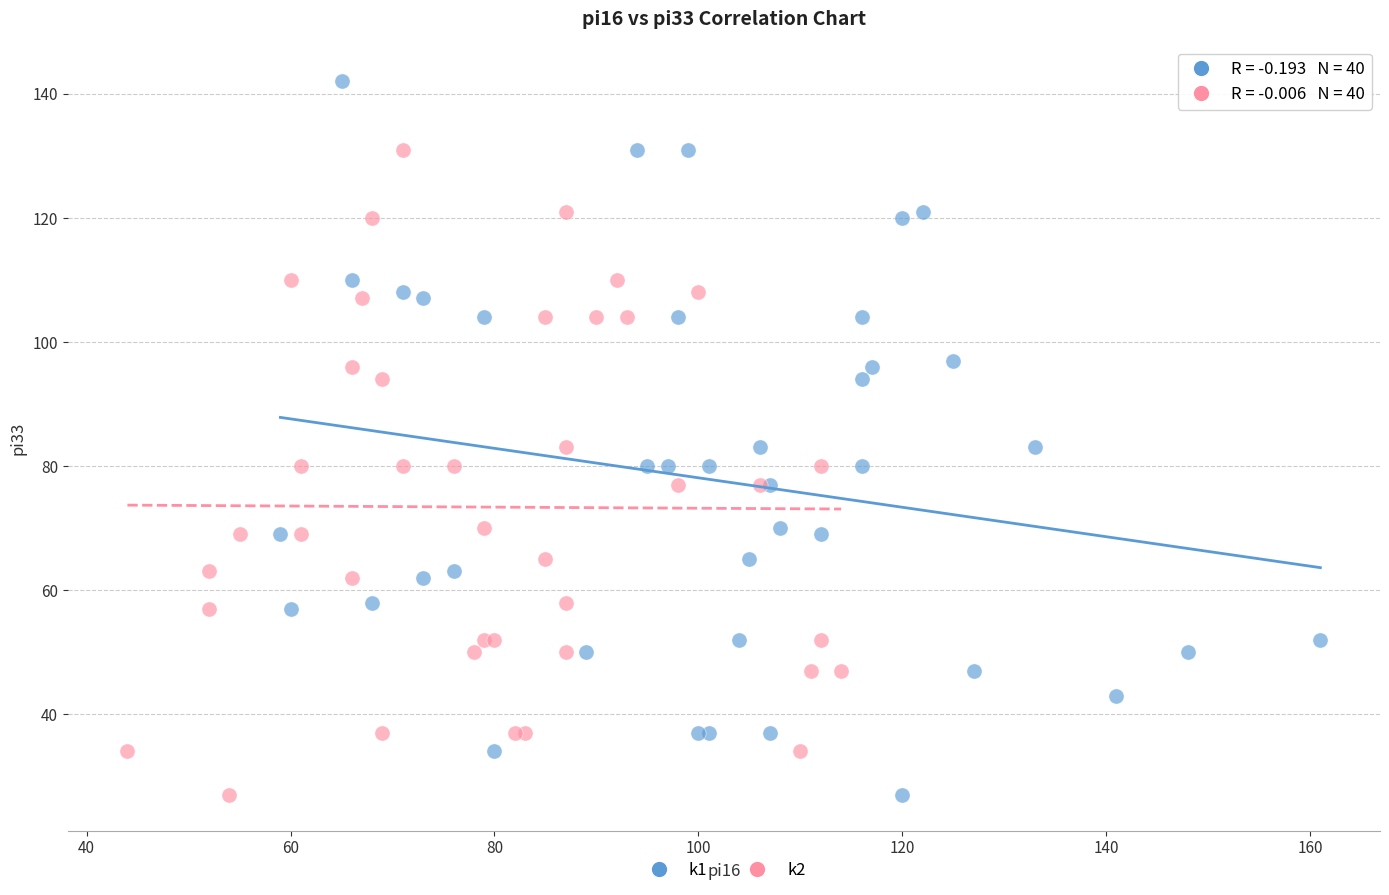

Which series reaches the maximum Y coordinate?

k1